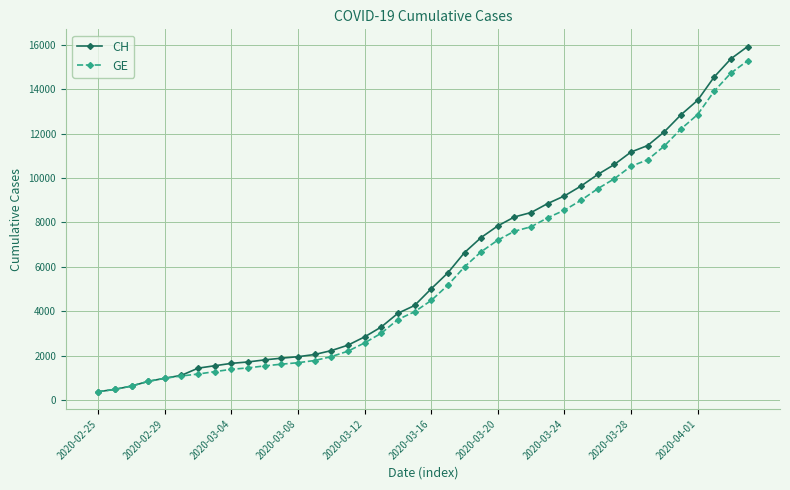

What is the lowest value of the CH series?

375